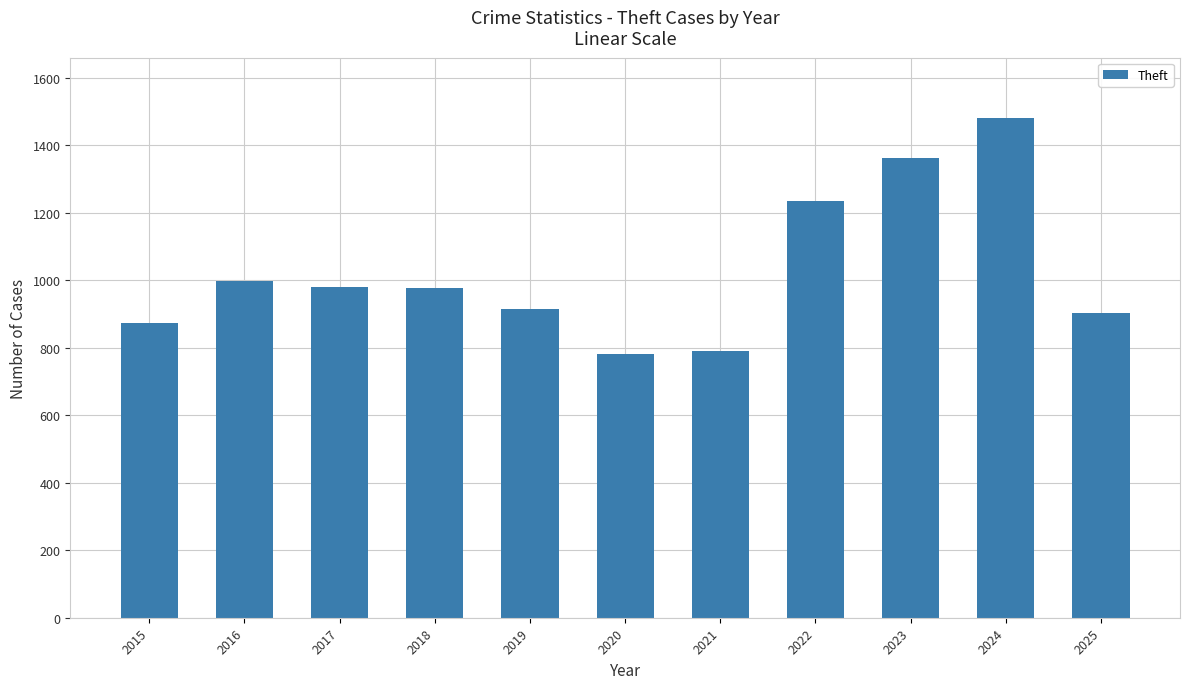

What is the approximate value at 2021?

791